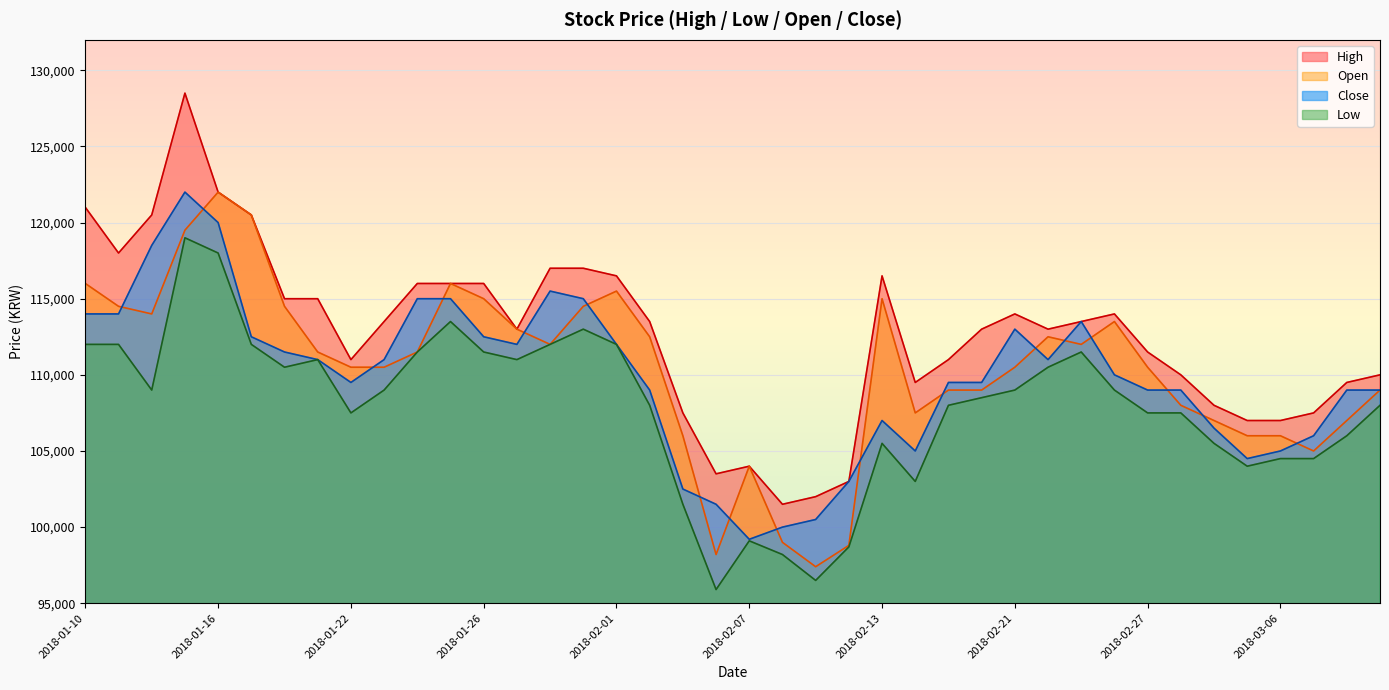

Which label corresponds to the smallest value in the chart?

2018-02-06